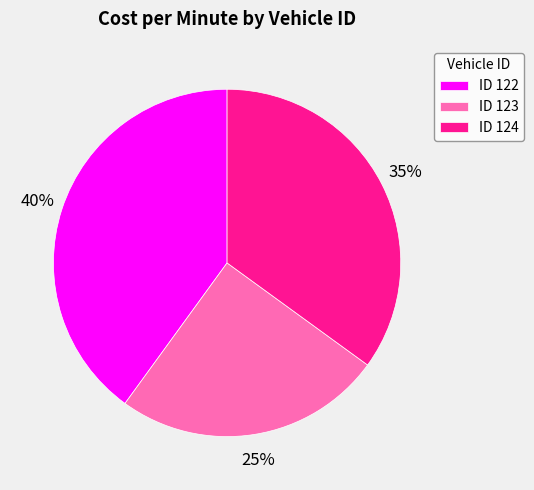

Which has a higher value, ID 123 or ID 124?

ID 124